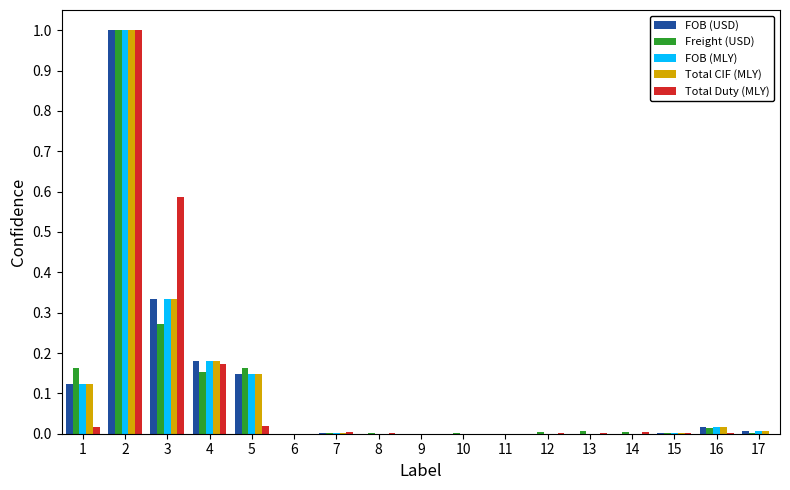

What is the sum of all Total CIF (MLY) values?

1.8